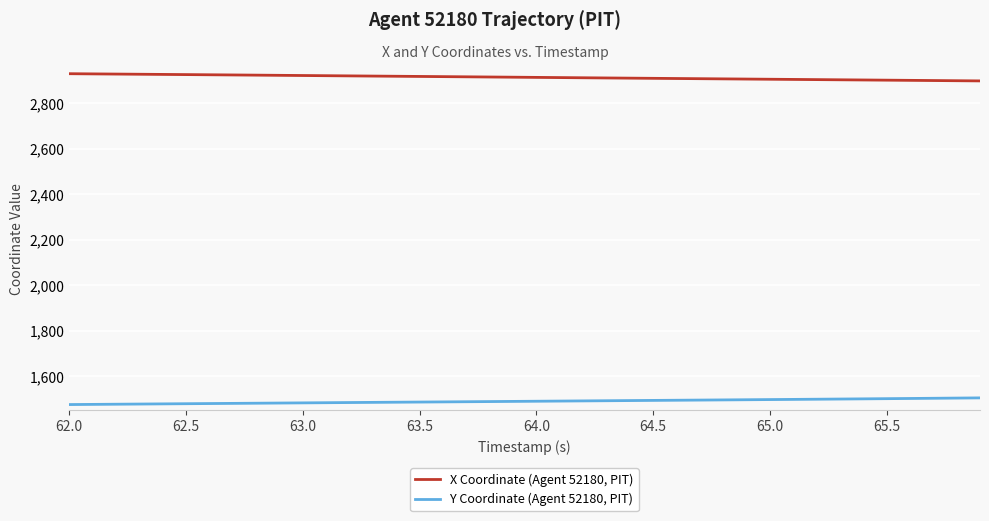

True or false: X Coordinate (Agent 52180, PIT) and Y Coordinate (Agent 52180, PIT) intersect in this chart.

False